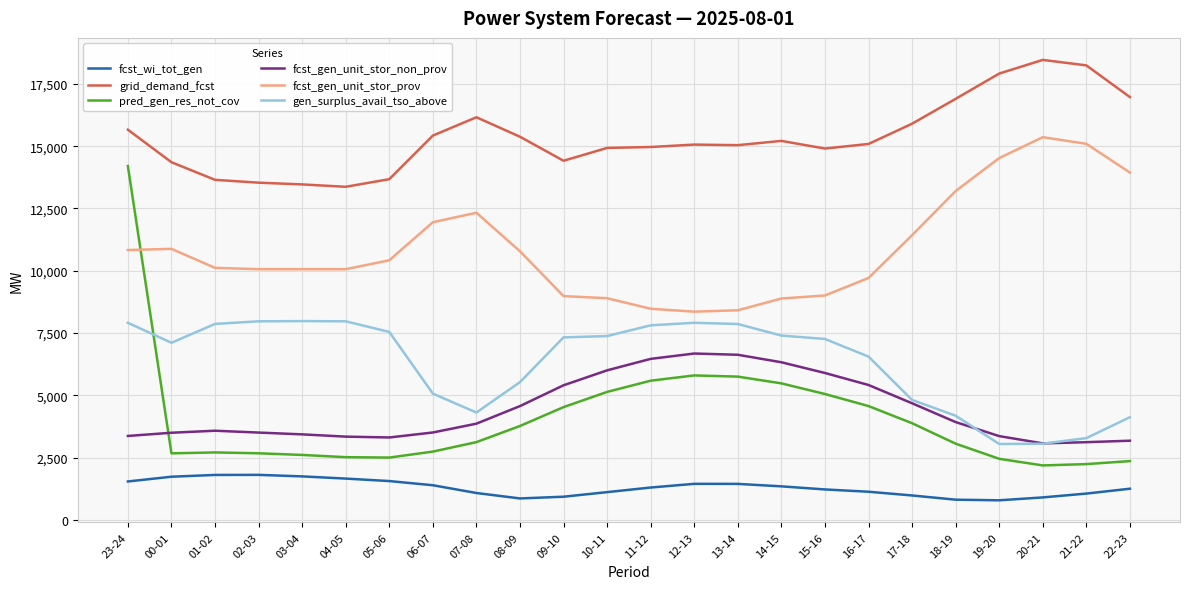

What is the average value of the fcst_wi_tot_gen series?

1287